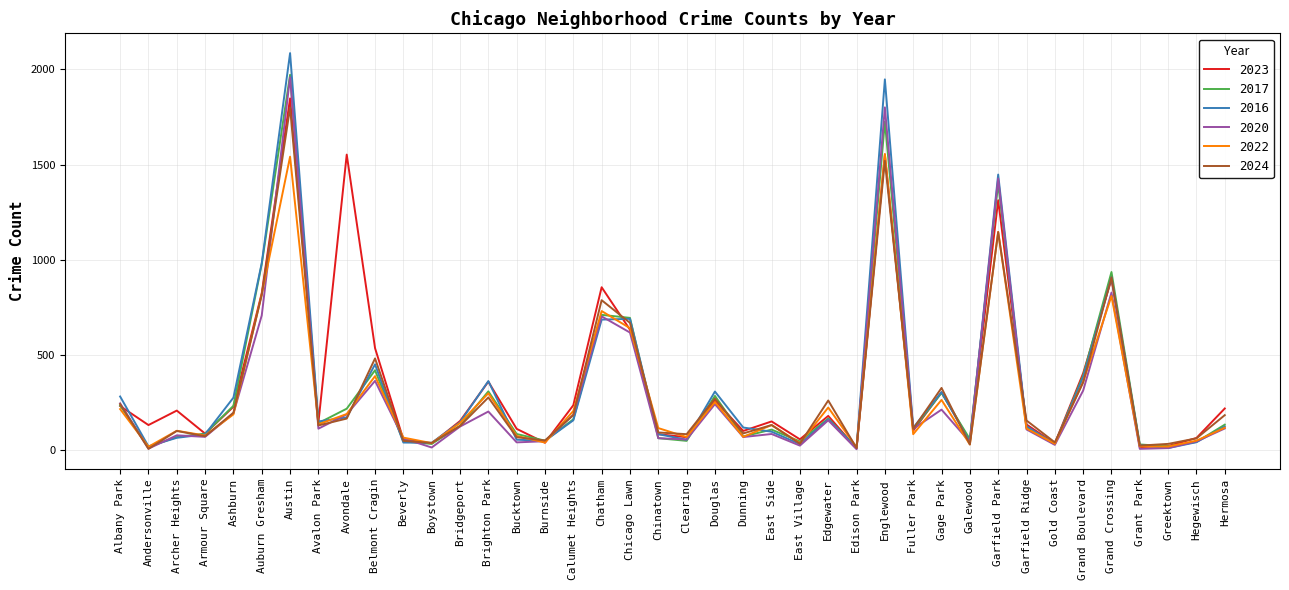

What position from the right is Bucktown?

26